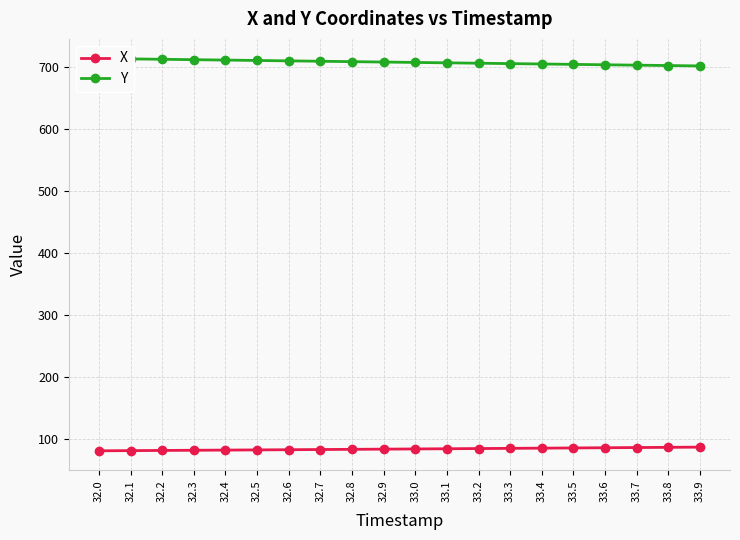

Reading left to right, list all the values displayed in this chart.

X: 32.0=80.6	32.1=80.9	32.2=81.1	32.3=81.4	32.4=81.7	32.5=82.0	32.6=82.3	32.7=82.6	32.8=82.9	32.9=83.3	33.0=83.6	33.1=83.9	33.2=84.2	33.3=84.5	33.4=84.8	33.5=85.2	33.6=85.5	33.7=85.8	33.8=86.2	33.9=86.5
Y: 32.0=714.2	32.1=713.6	32.2=713.0	32.3=712.3	32.4=711.7	32.5=711.0	32.6=710.4	32.7=709.8	32.8=709.1	32.9=708.5	33.0=707.9	33.1=707.2	33.2=706.6	33.3=706.0	33.4=705.4	33.5=704.7	33.6=704.1	33.7=703.5	33.8=702.9	33.9=702.2